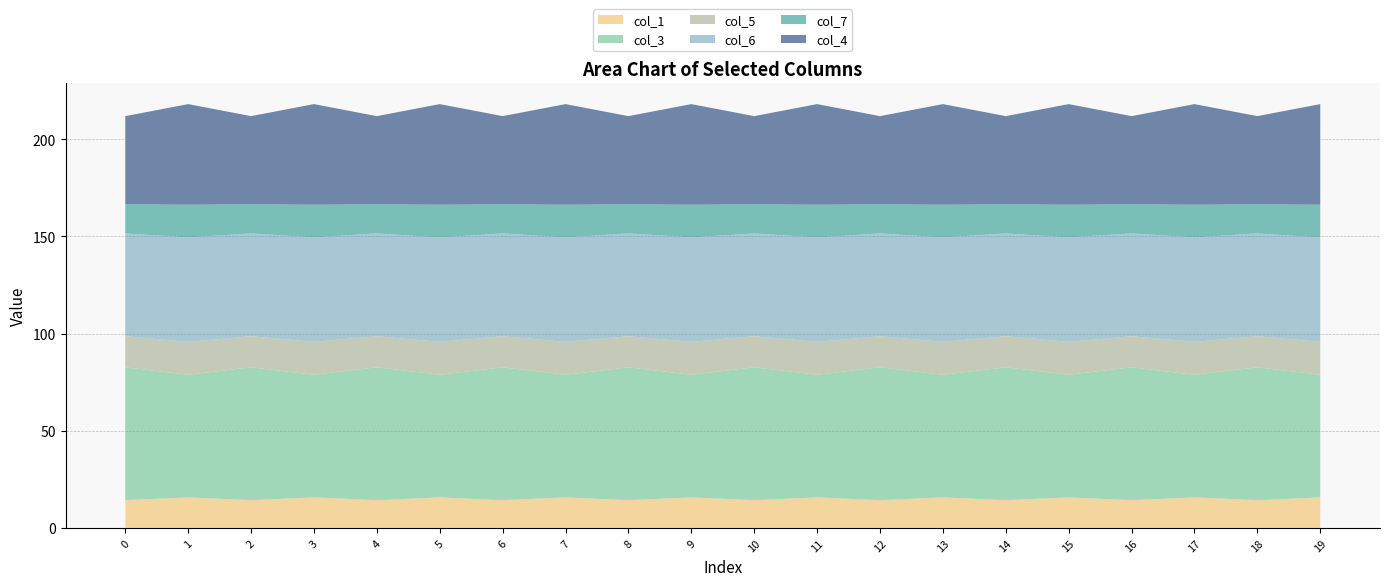

Reading left to right, extract all data points from this chart.

col_1: 0=14.3	1=15.7	2=14.3	3=15.7	4=14.3	5=15.7	6=14.3	7=15.7	8=14.3	9=15.7	10=14.3	11=15.7	12=14.3	13=15.7	14=14.3	15=15.7	16=14.3	17=15.7	18=14.3	19=15.7
col_3: 0=68.4	1=63.1	2=68.4	3=63.1	4=68.4	5=63.1	6=68.4	7=63.1	8=68.4	9=63.1	10=68.4	11=63.1	12=68.4	13=63.1	14=68.4	15=63.1	16=68.4	17=63.1	18=68.4	19=63.1
col_5: 0=16.0	1=16.9	2=16.0	3=16.9	4=16.0	5=16.9	6=16.0	7=16.9	8=16.0	9=16.9	10=16.0	11=16.9	12=16.0	13=16.9	14=16.0	15=16.9	16=16.0	17=16.9	18=16.0	19=16.9
col_6: 0=52.9	1=53.7	2=52.9	3=53.7	4=52.9	5=53.7	6=52.9	7=53.7	8=52.9	9=53.7	10=52.9	11=53.7	12=52.9	13=53.7	14=52.9	15=53.7	16=52.9	17=53.7	18=52.9	19=53.7
col_7: 0=15.0	1=16.8	2=15.0	3=16.8	4=15.0	5=16.8	6=15.0	7=16.8	8=15.0	9=16.8	10=15.0	11=16.8	12=15.0	13=16.8	14=15.0	15=16.8	16=15.0	17=16.8	18=15.0	19=16.8
col_4: 0=45.3	1=51.8	2=45.3	3=51.8	4=45.3	5=51.8	6=45.3	7=51.8	8=45.3	9=51.8	10=45.3	11=51.8	12=45.3	13=51.8	14=45.3	15=51.8	16=45.3	17=51.8	18=45.3	19=51.8